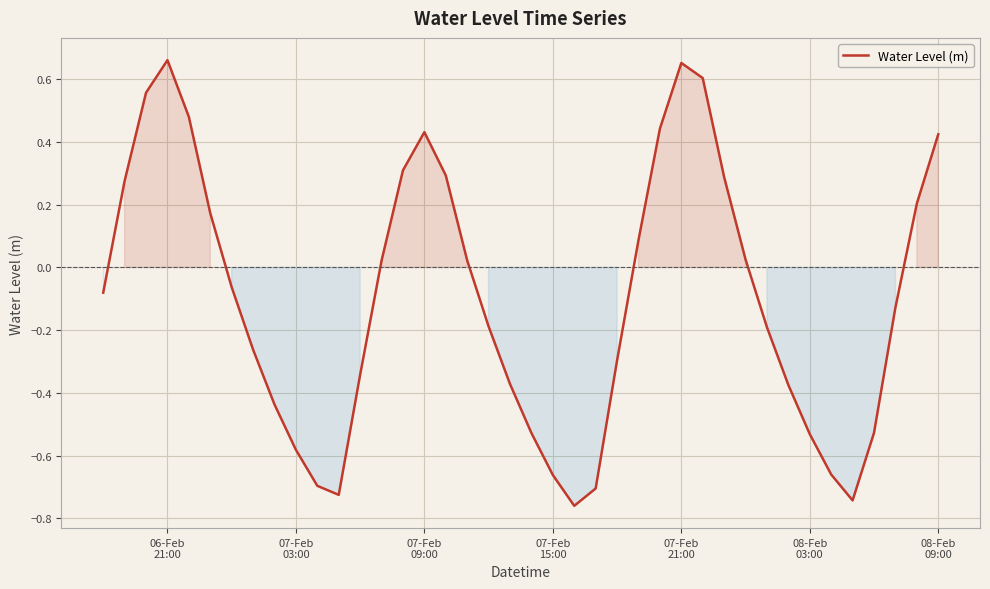

How many lines are shown in the chart?

1